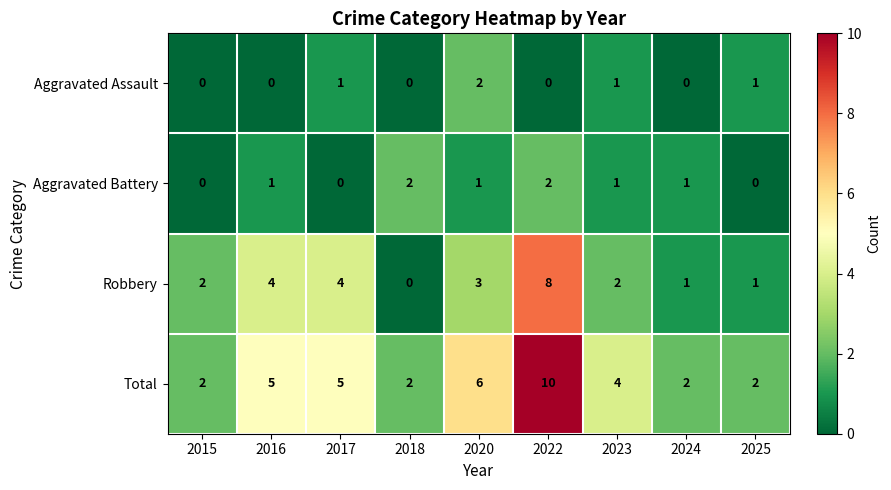

True or false: Total has a value of 3 at 2016.

False